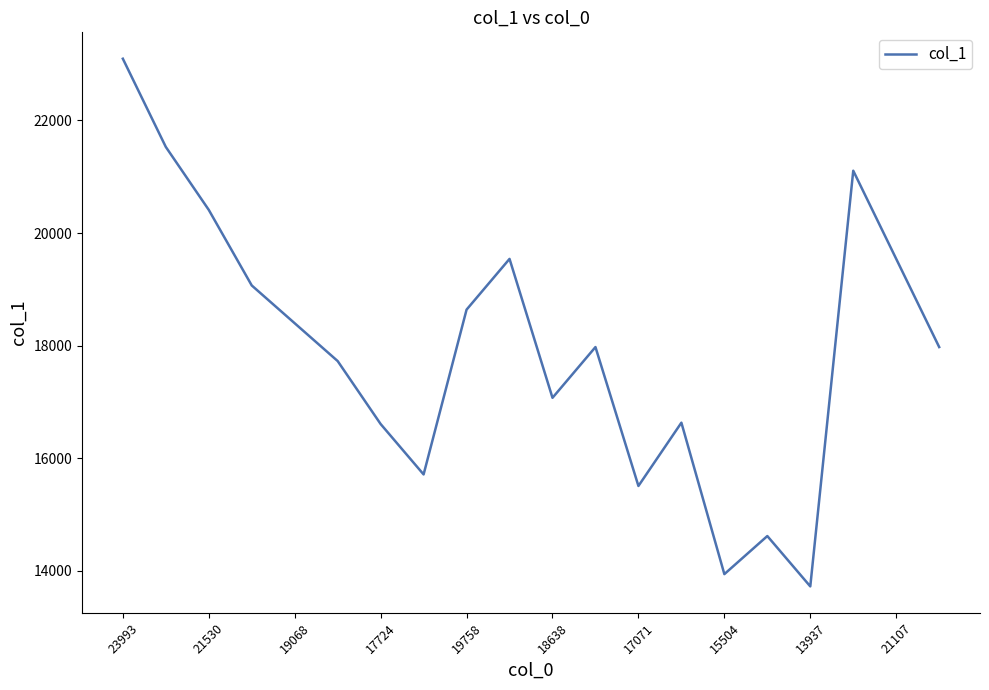

What is the difference between the maximum and minimum values?

9379